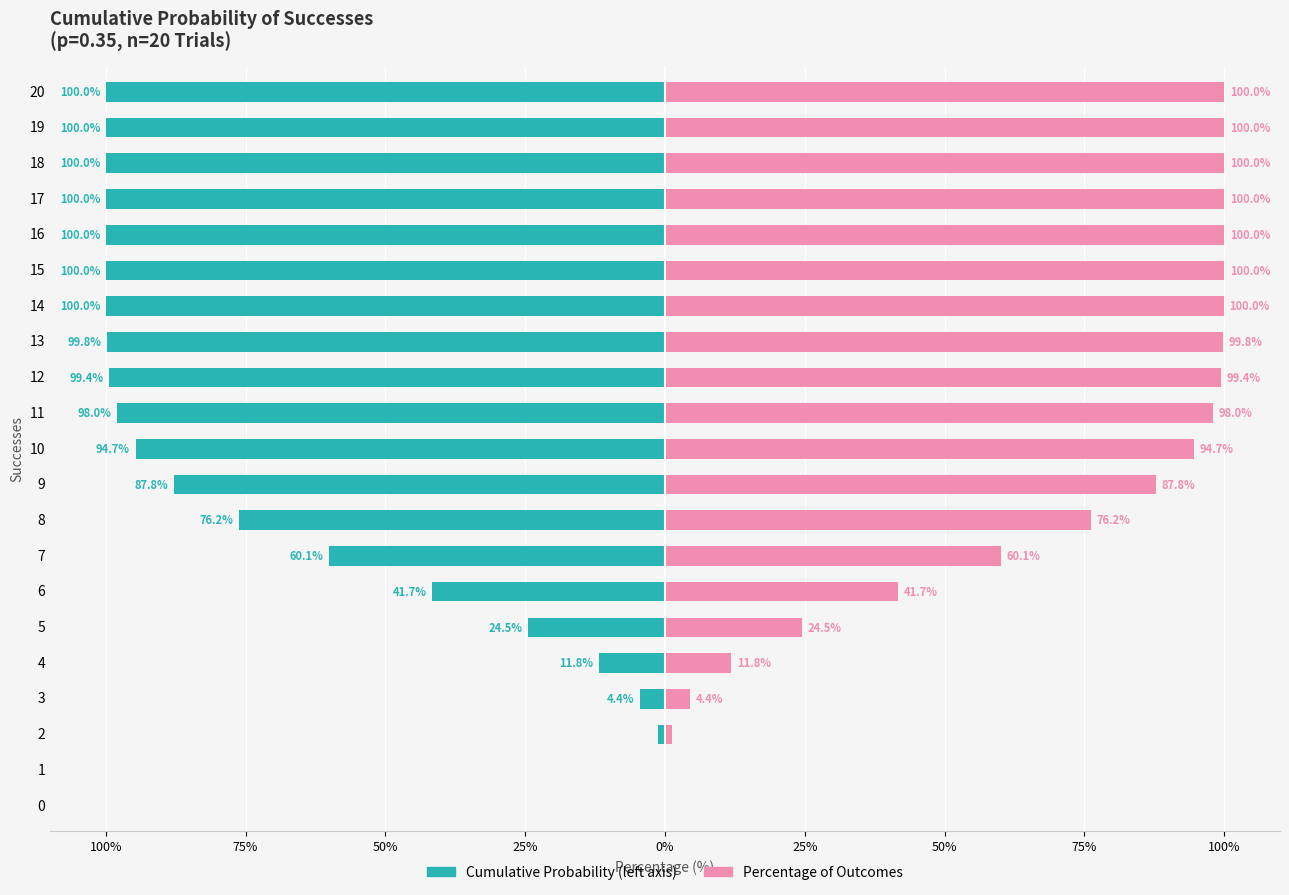

How many bars are there in total?

42